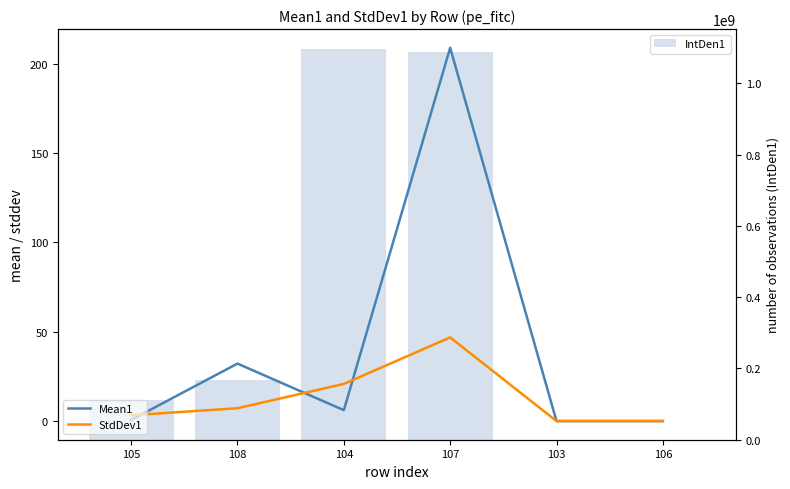

Are the bars horizontal?

No